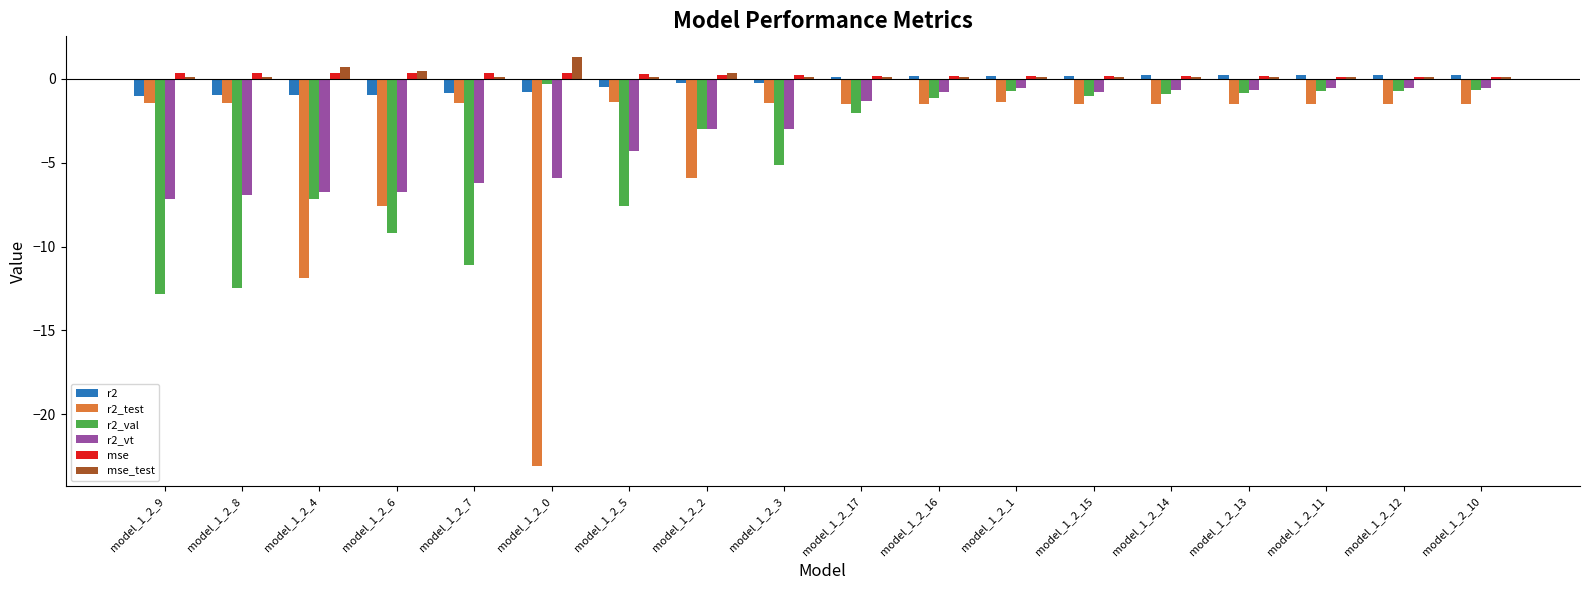

What is the maximum value shown in the chart?

1.3